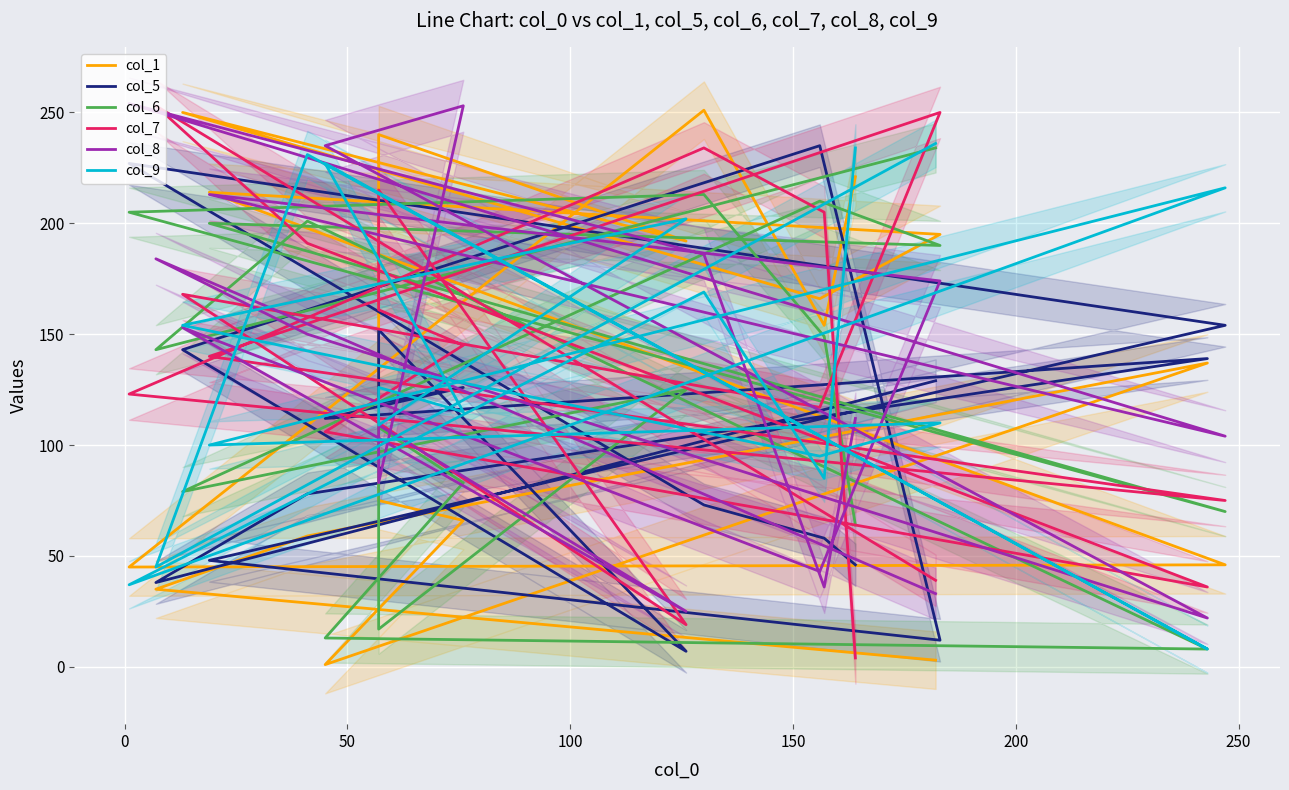

How many times do col_1 and col_7 cross each other?

9